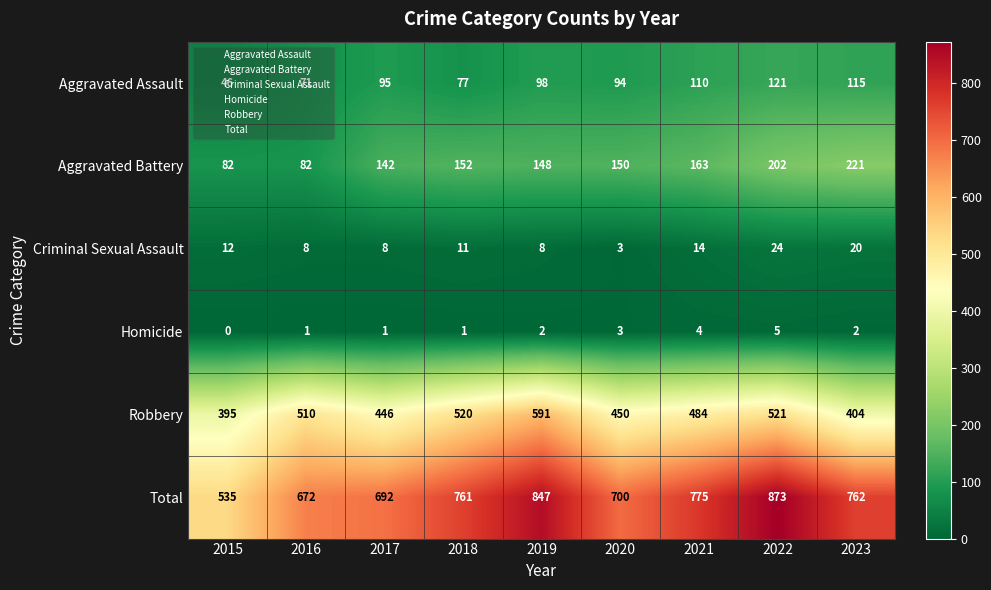

Is it true that Aggravated Battery equals 36 at 2018?

False